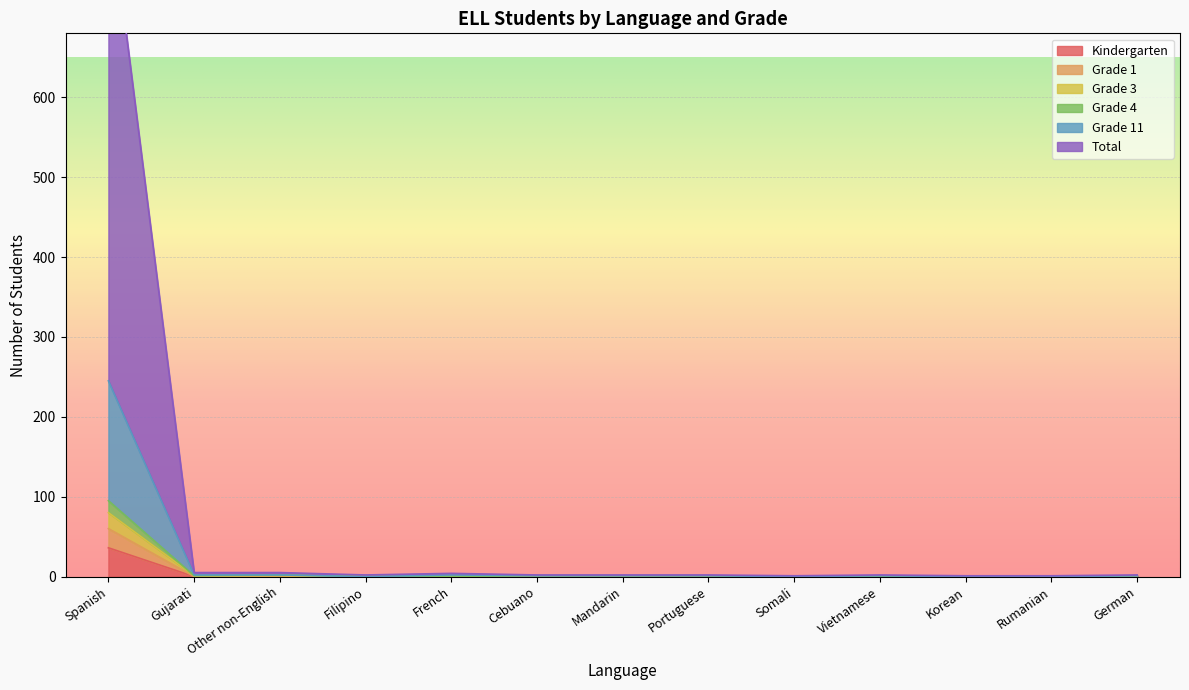

True or false: Grade 3 and Total cross at least once.

False